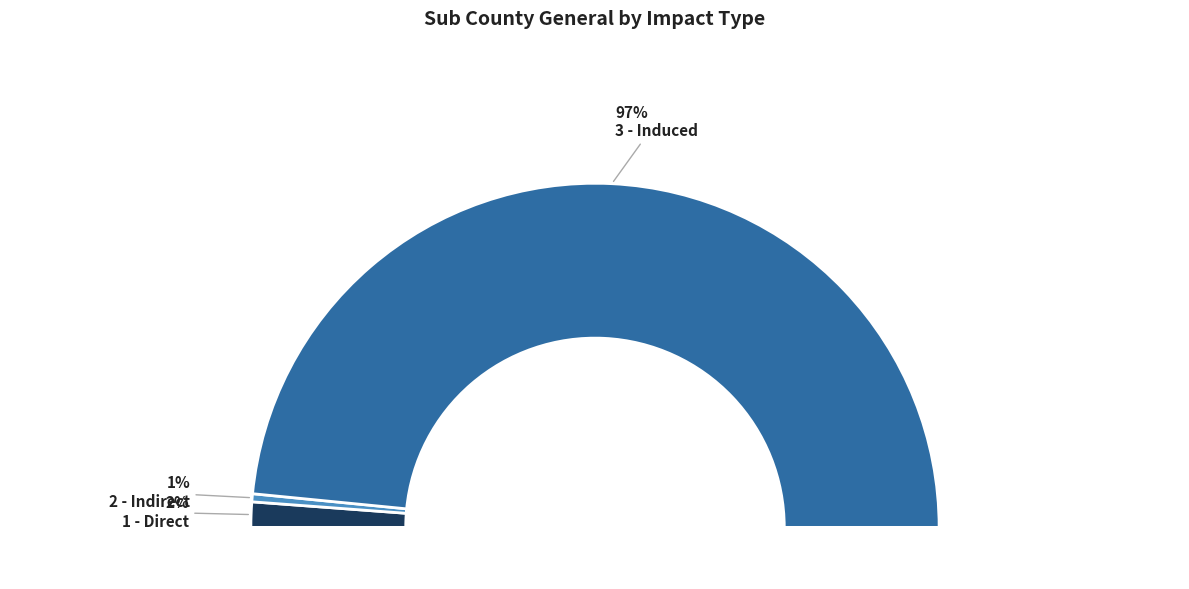

What is the smallest slice in the pie chart?

2 - Indirect